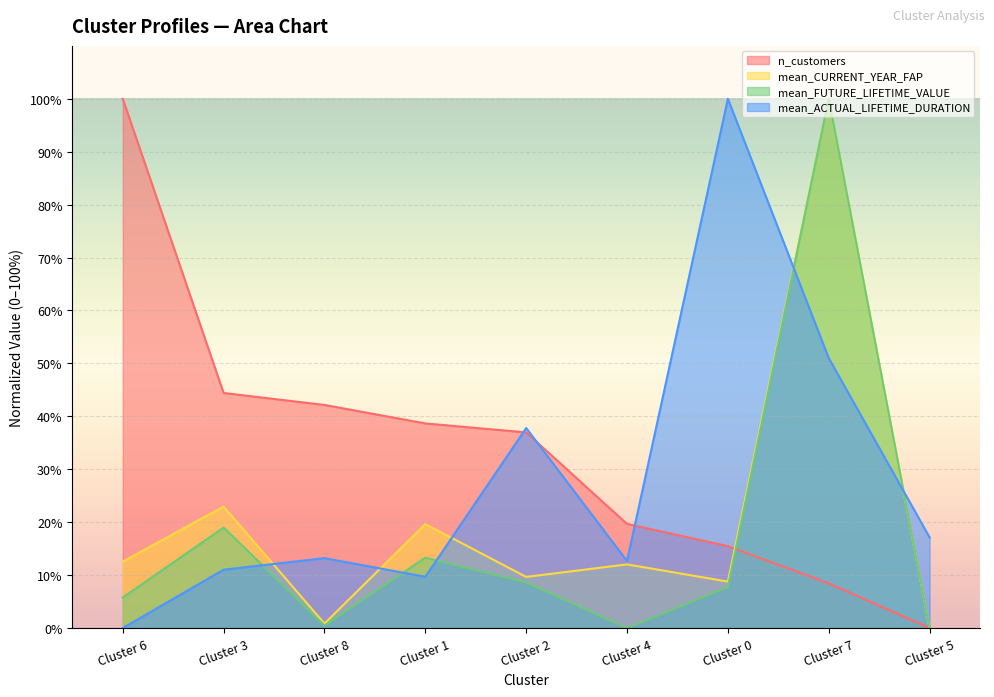

In mean_FUTURE_LIFETIME_VALUE, how many points are higher than both neighbors (excluding endpoints)?

3